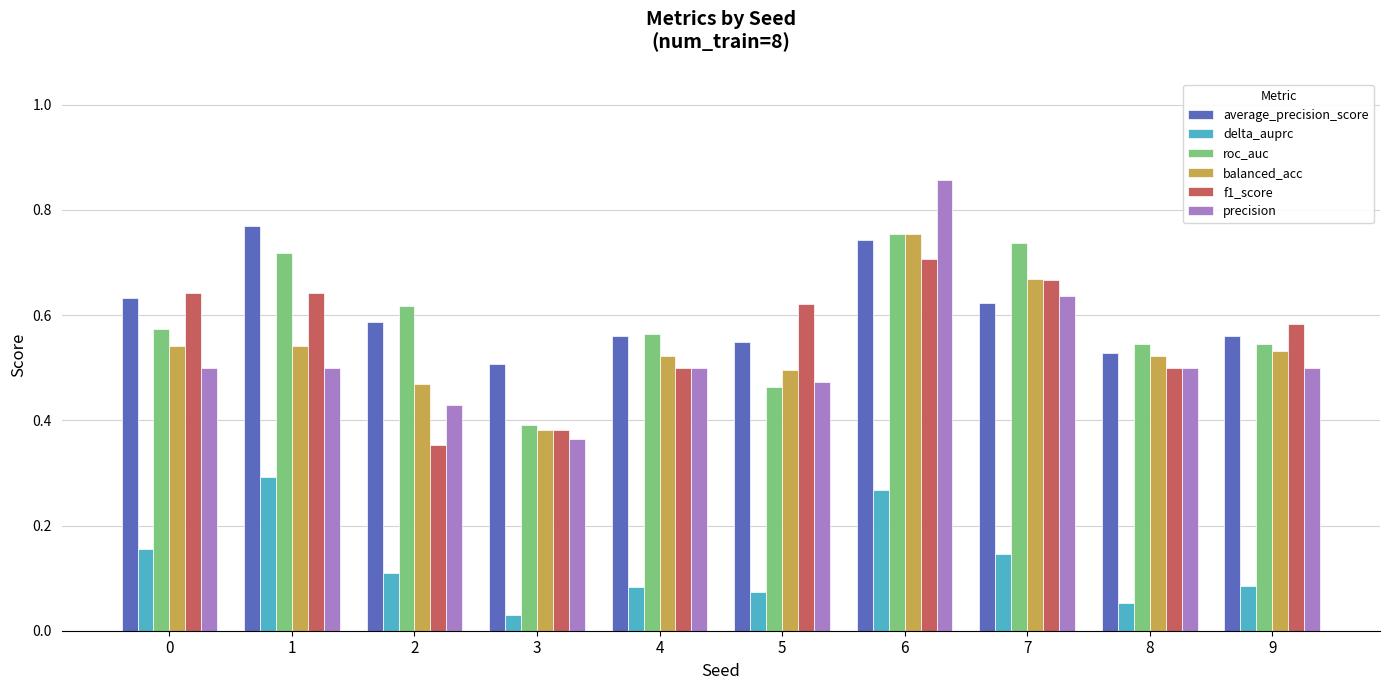

What is the sum of the balanced_acc values at 0 and 4?

1.1